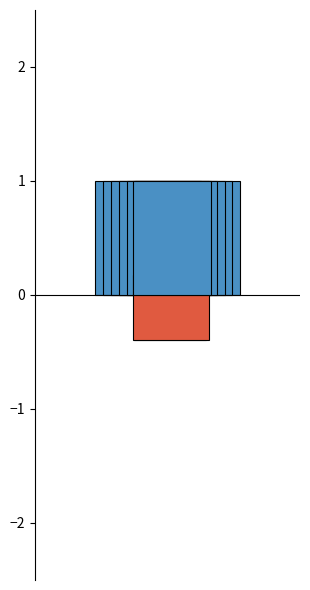

At which category is the sum across all series the highest?

PSD_3_to_7_8